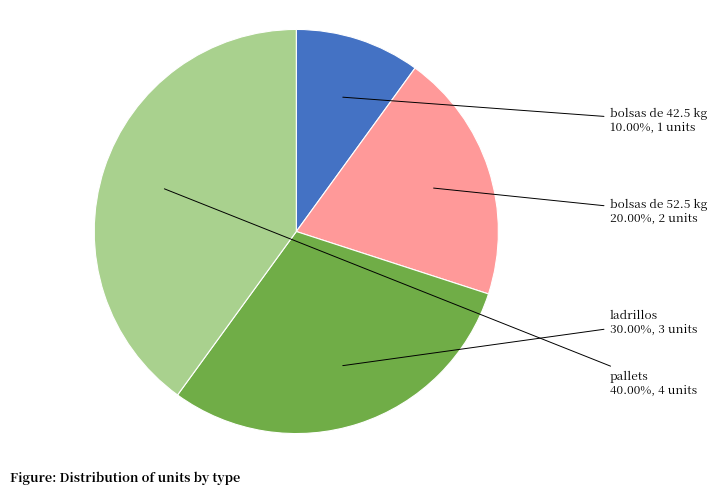

Is pallets the majority of the pie?

No